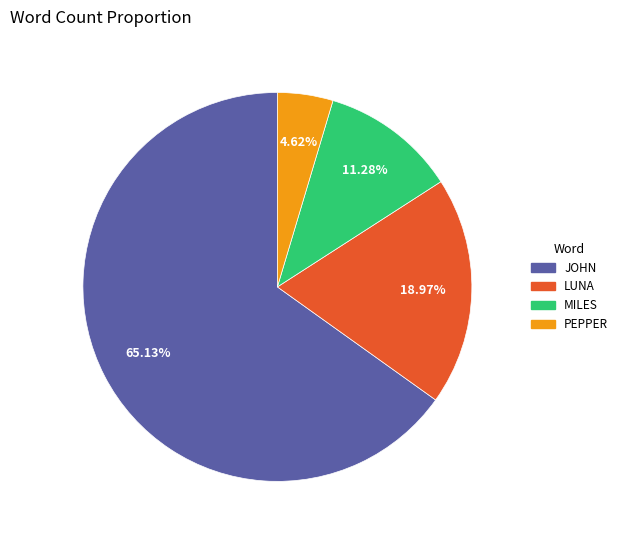

To the nearest percent, what is the difference between the LUNA and JOHN slice percentages?

46%